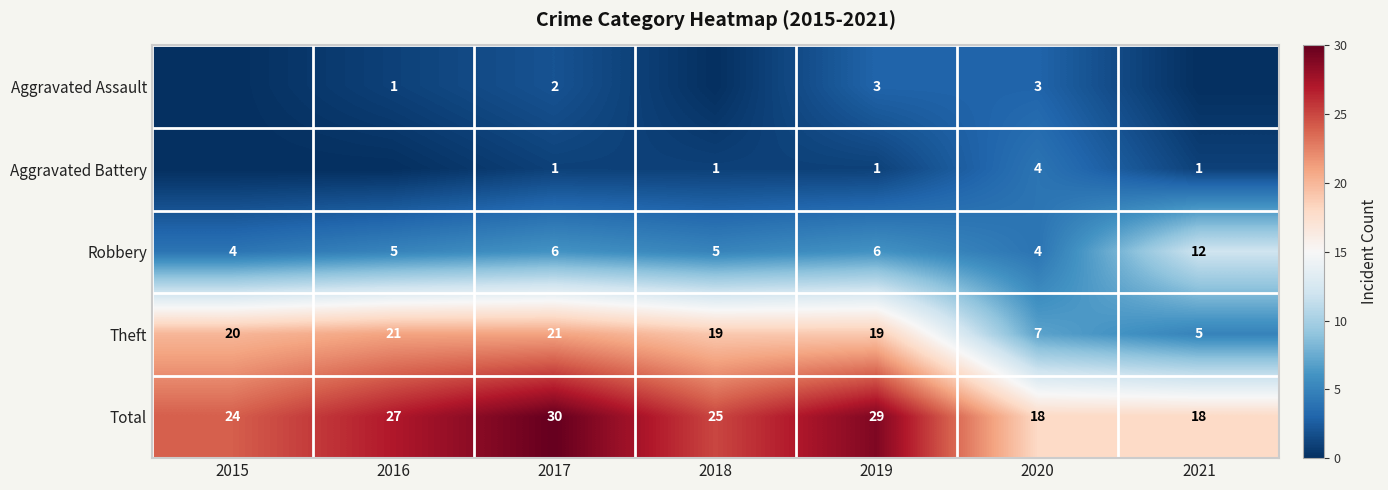

True or false: Aggravated Battery has a value of 4 at 2020.

True